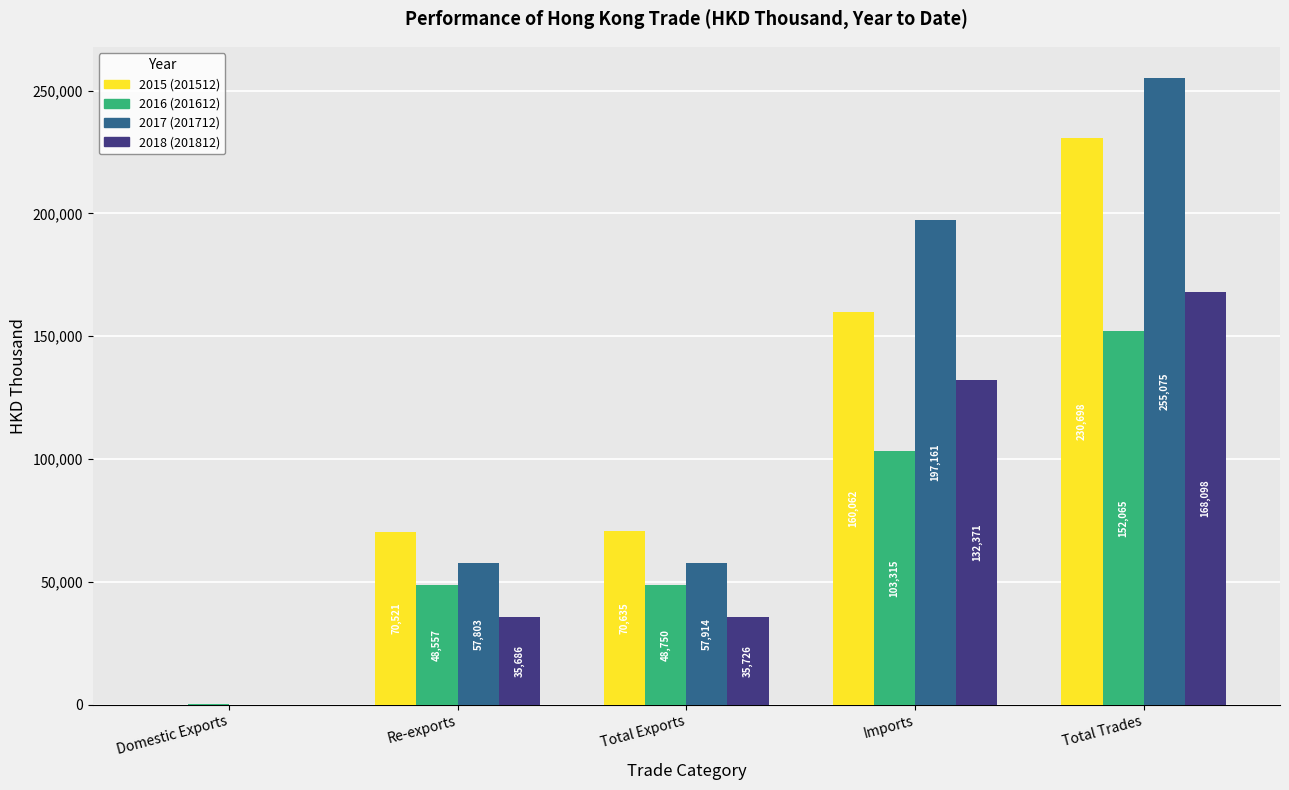

The 2016 (201612) series shows 32931.0 at Re-exports. True or false?

False